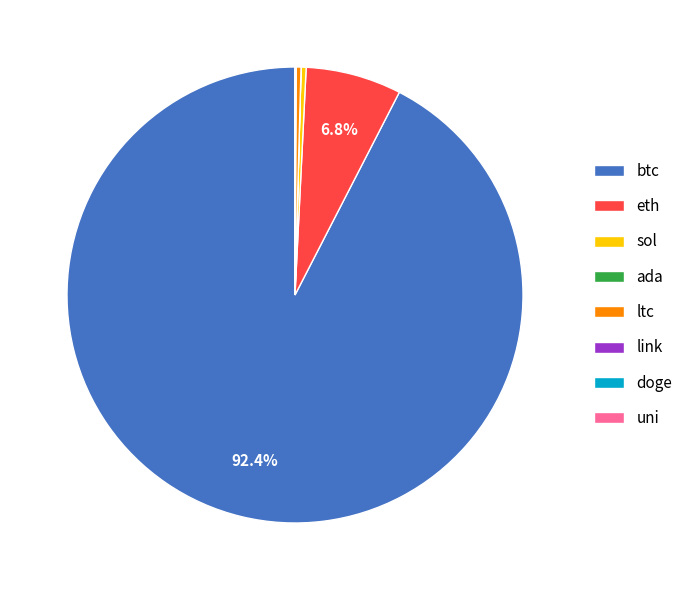

What is the majority slice?

btc